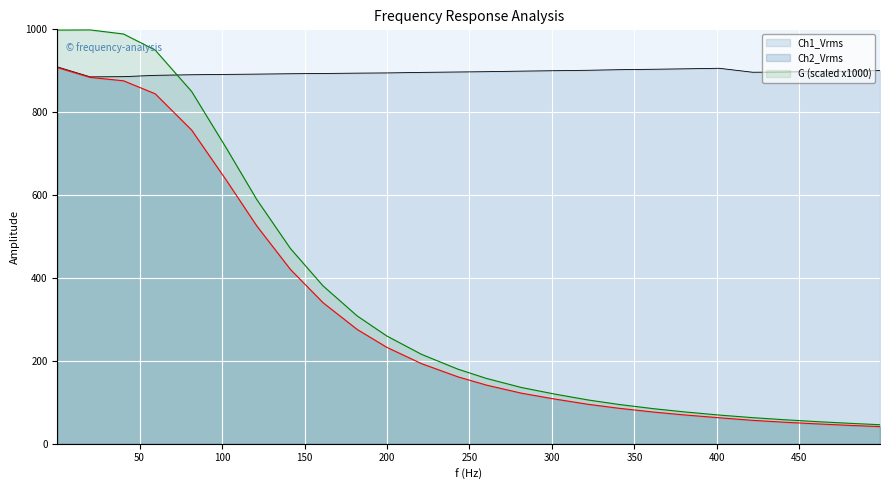

What are all the series names shown in the legend?

Ch1_Vrms, Ch2_Vrms, G (scaled x1000)